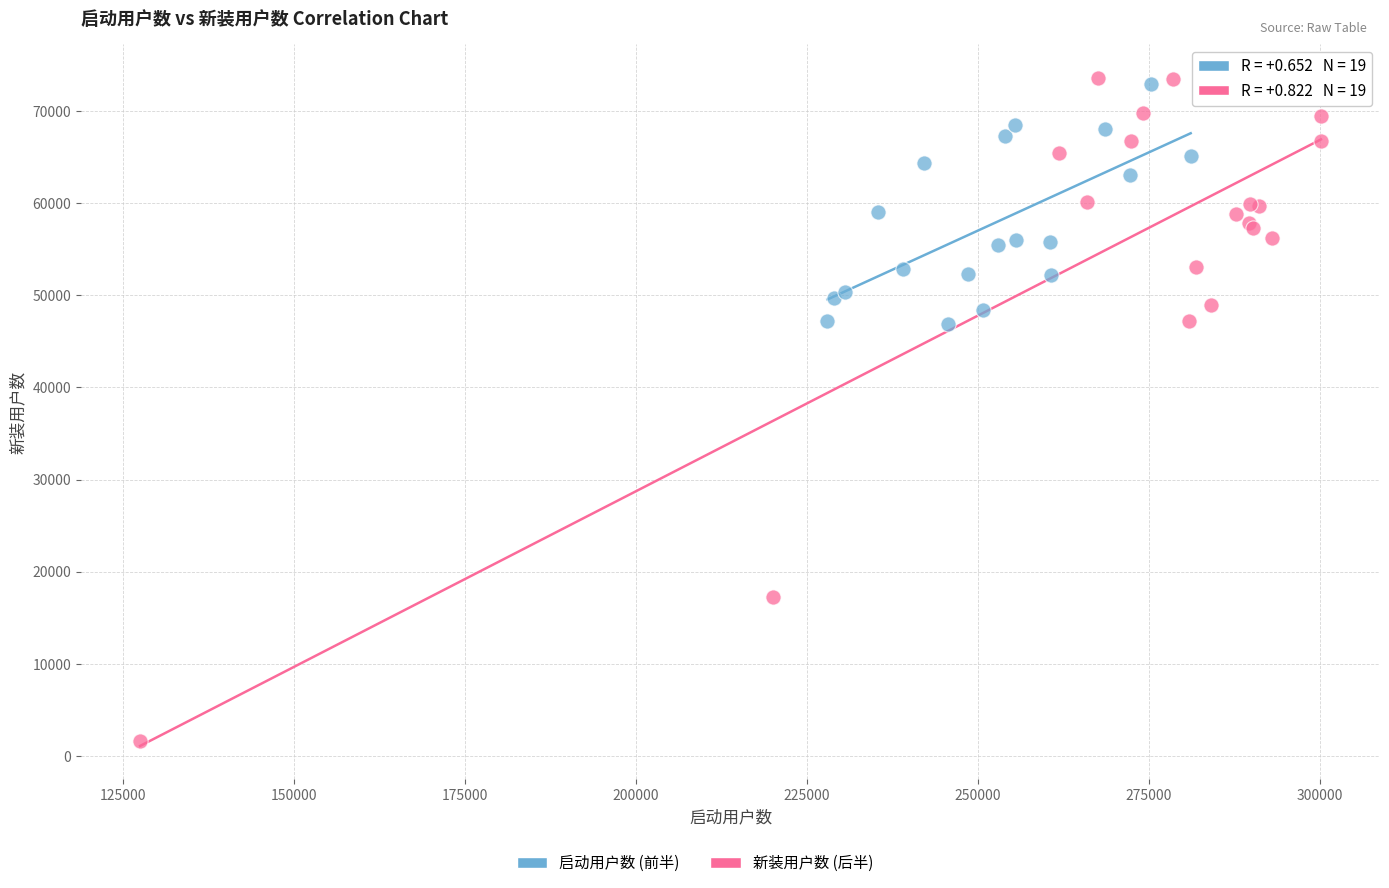

Which series contains the lowest Y value?

新装用户数 (后半)